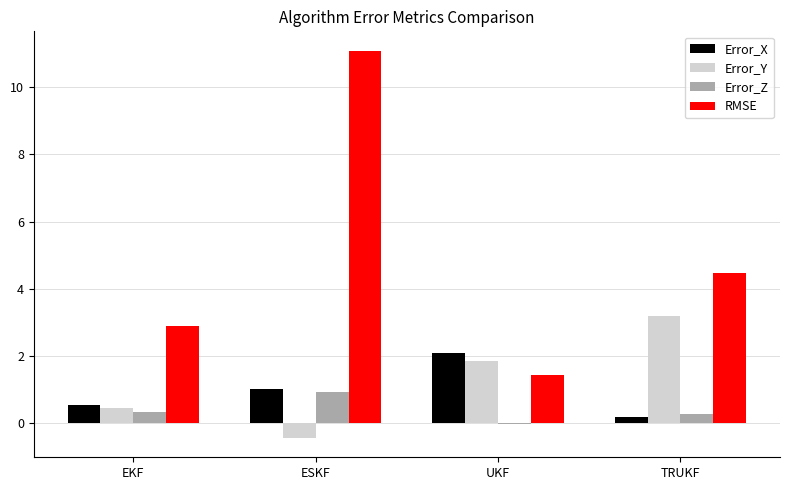

Between UKF and TRUKF, which series saw the biggest shift?

RMSE